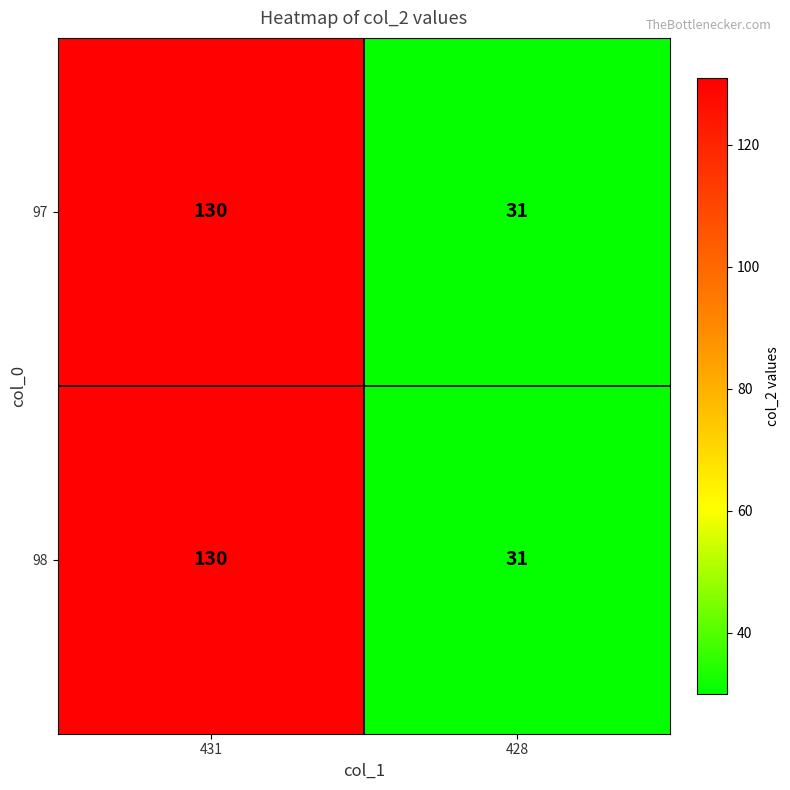

What value does the 97 series have at 428, to the nearest 5?

30